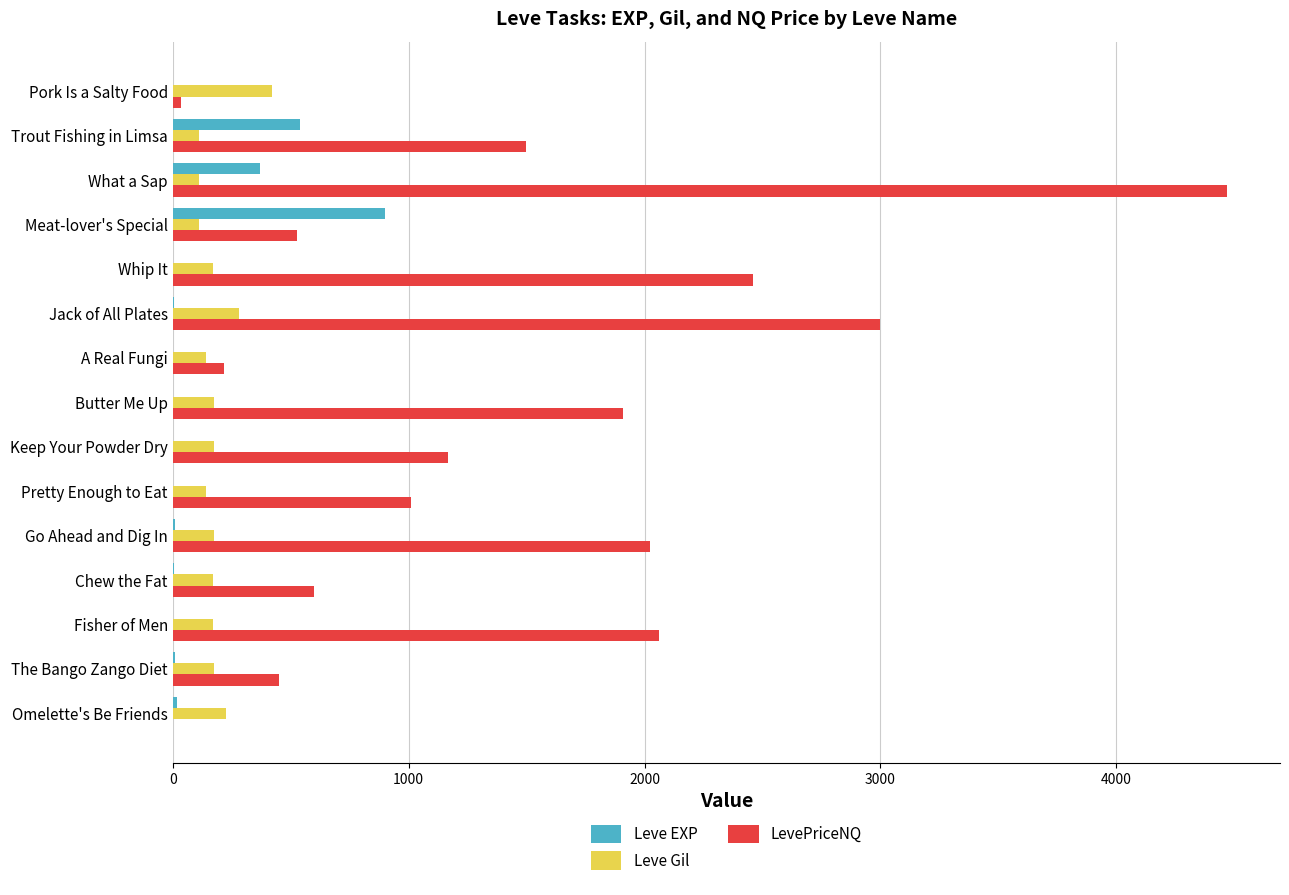

Between Butter Me Up and Keep Your Powder Dry, which series saw the biggest shift?

LevePriceNQ